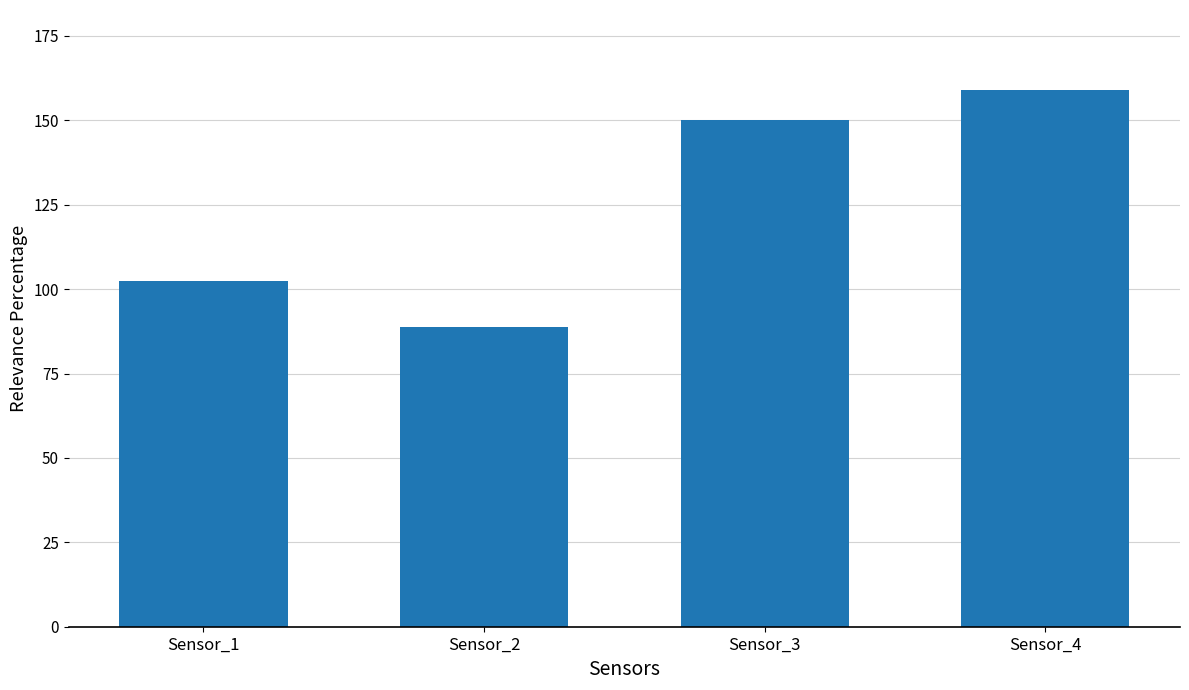

Which label corresponds to the largest value in the chart?

Sensor_4